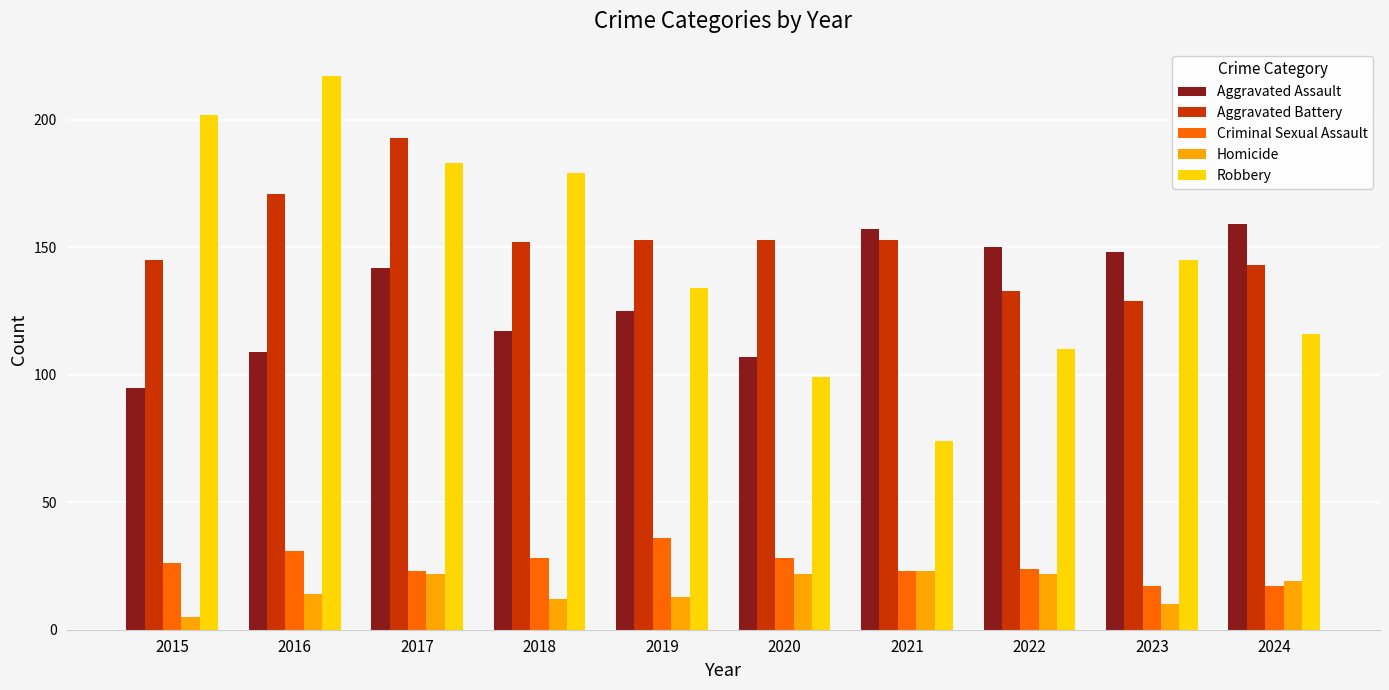

What is the difference between the Aggravated Assault values at 2018 and 2019?

8